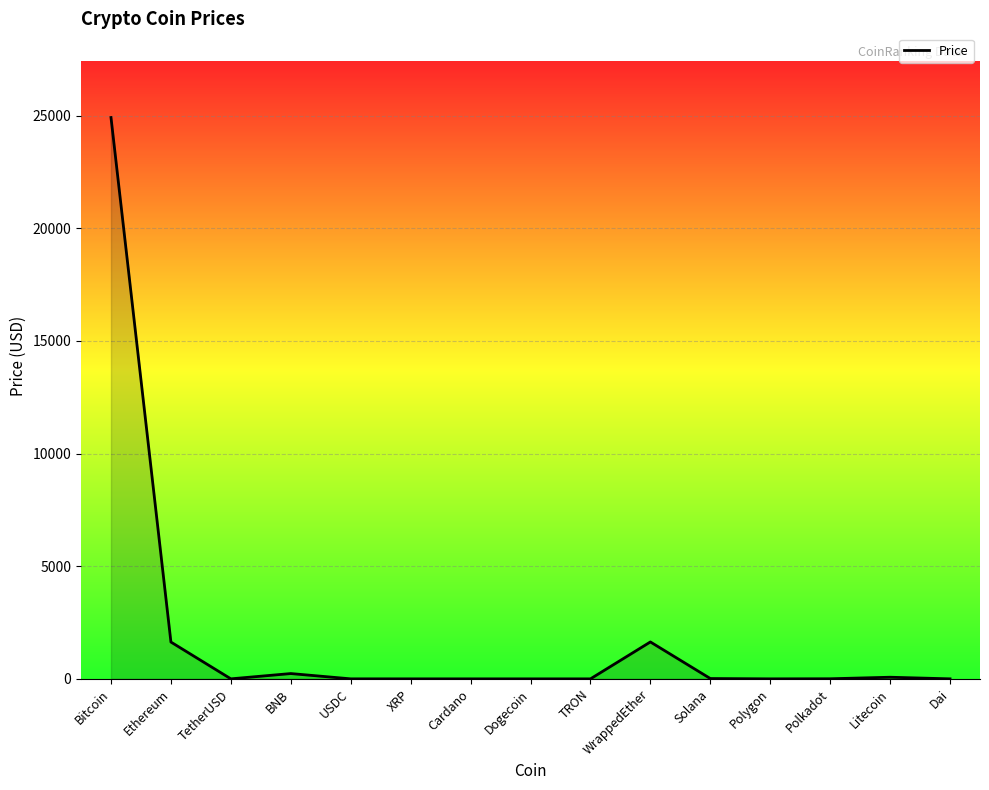

What is the difference between the values at Dogecoin and USDC?

0.9